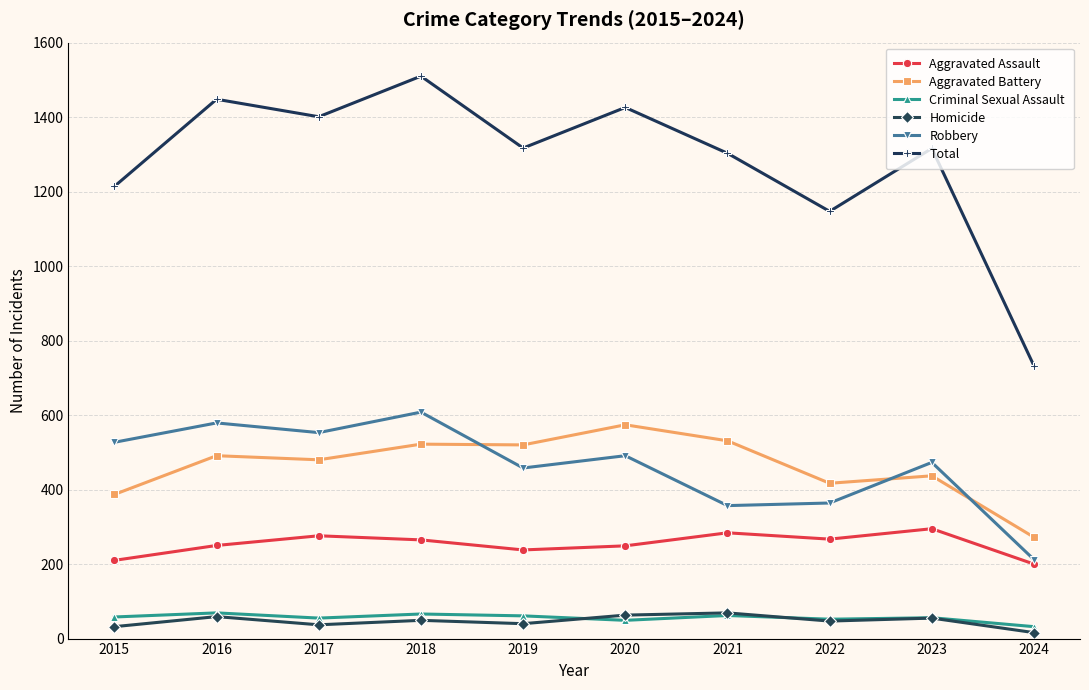

True or false: Total has more than 1 interior local peaks.

True